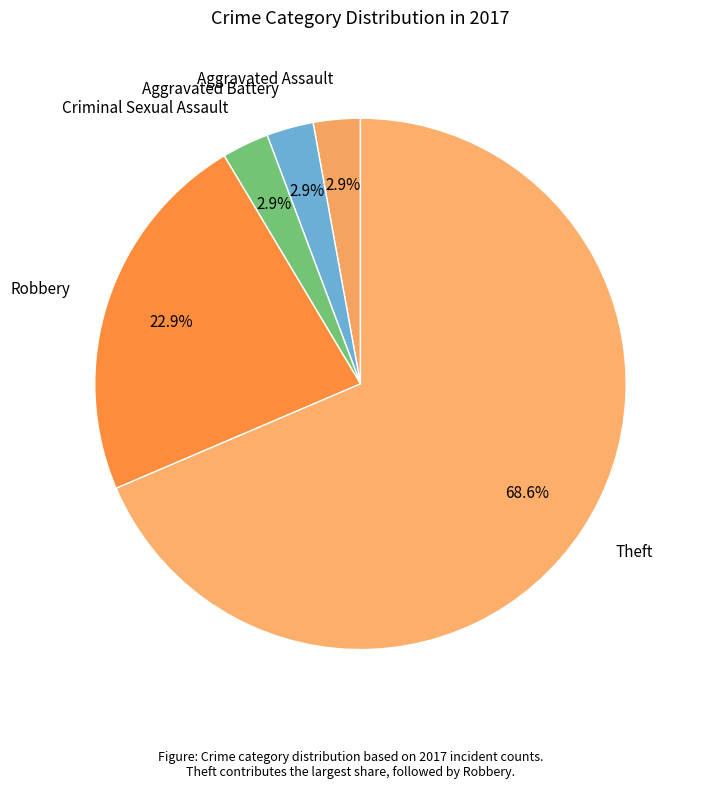

Combined, do Robbery and Aggravated Assault account for over 50%?

No